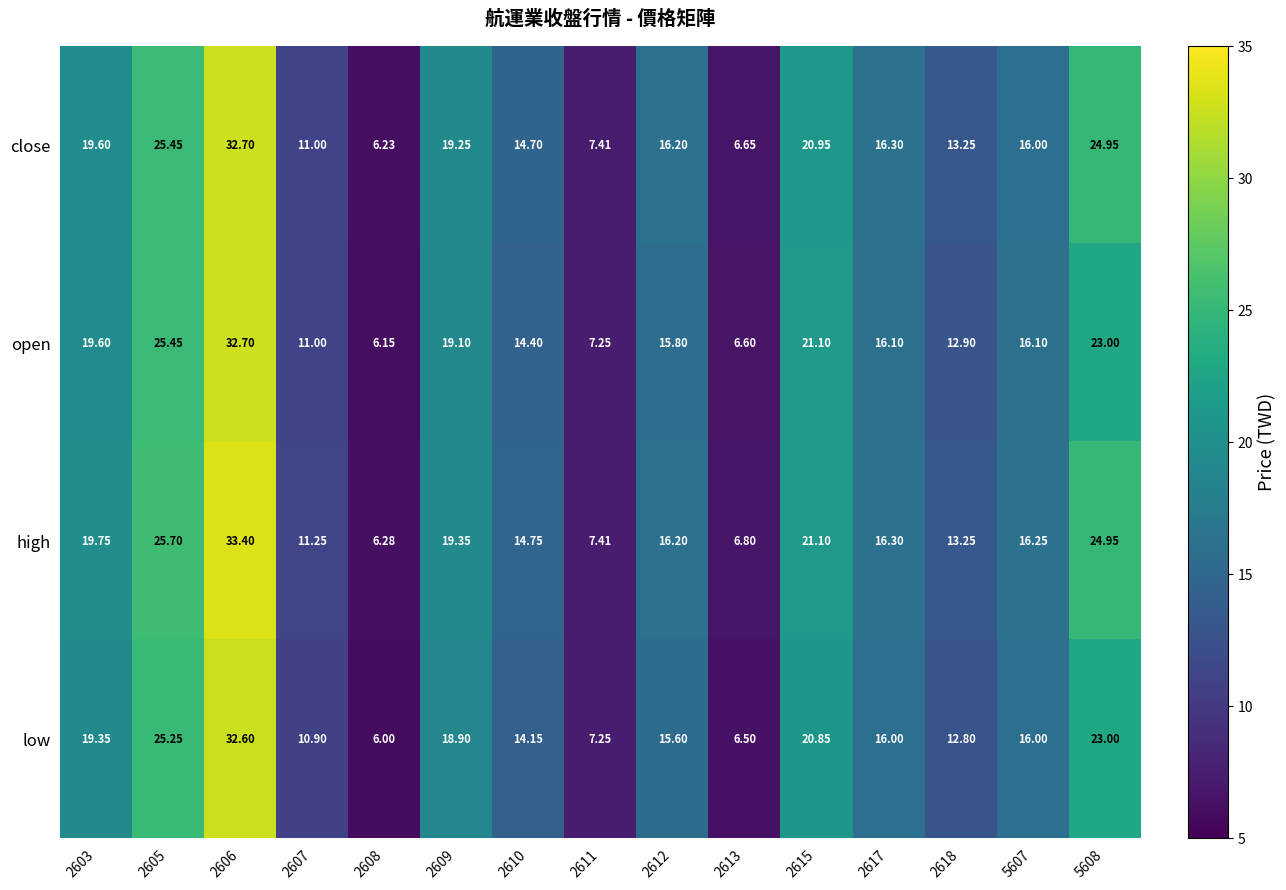

List the series in order of their overall mean, lowest first.

low, open, close, high